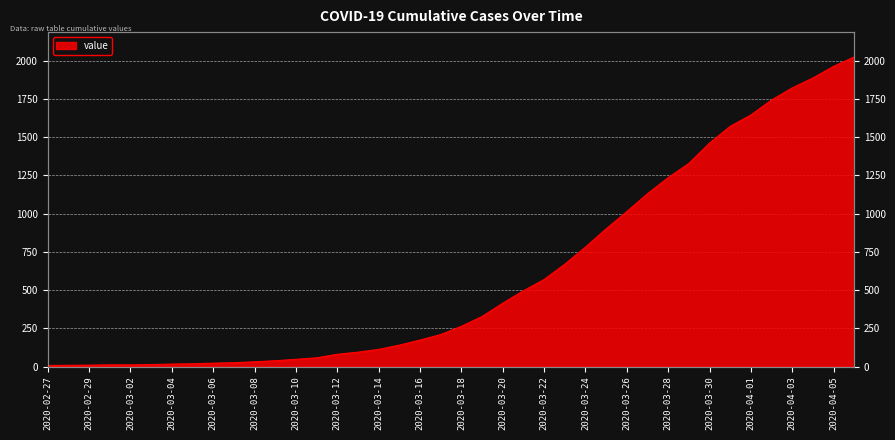

Between 2020-03-28 and 2020-03-18, which is larger?

2020-03-28